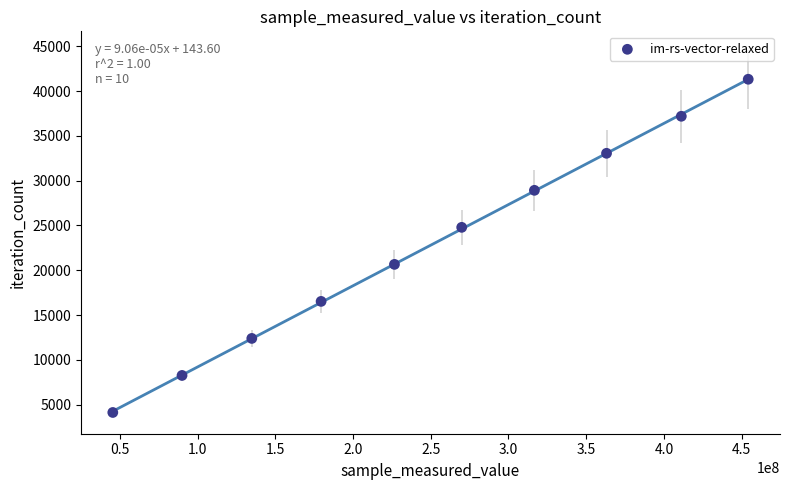

What is the range of X values (max minus min)?

408690311